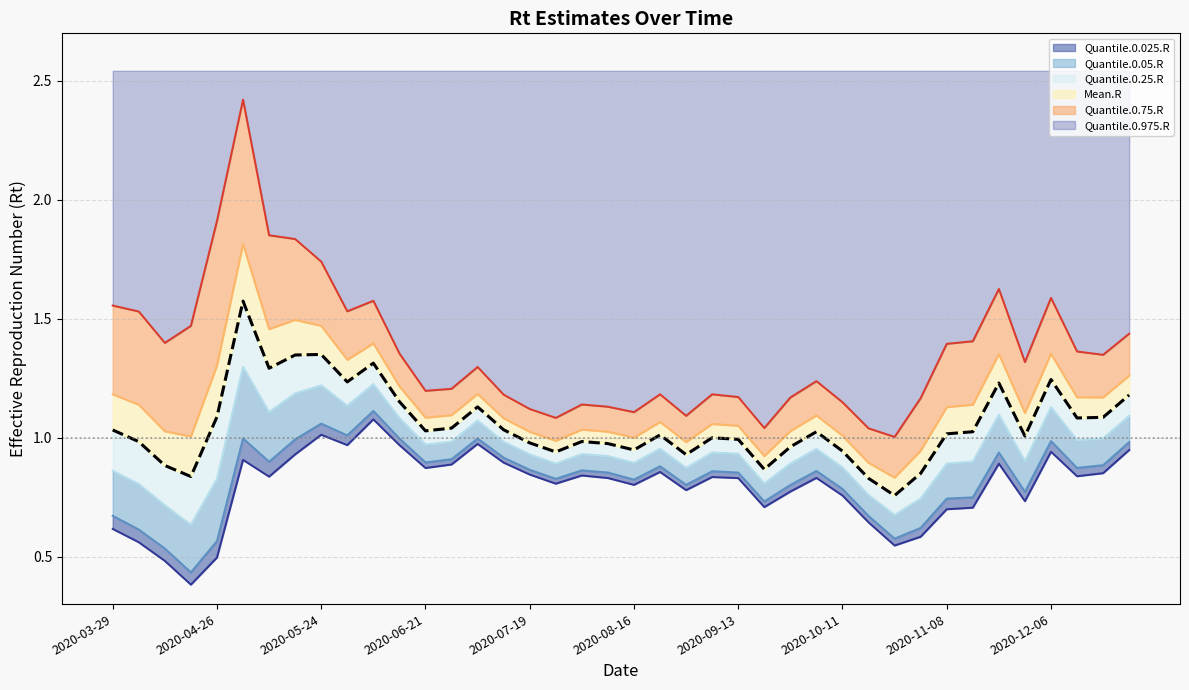

What is the sum of all Mean.R values?

42.2